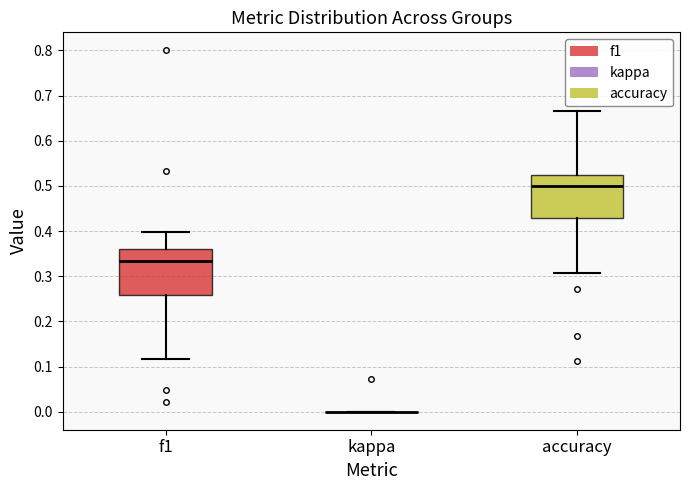

Where is the lower edge of the box for accuracy on the y-axis? The values are not printed on the chart, so give them approximately, as read against the axis.

0.43